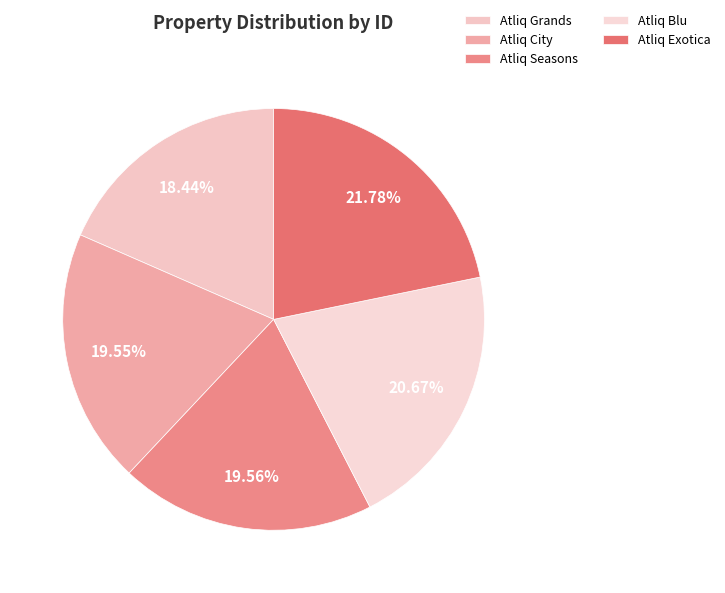

Is it true that Atliq Seasons is 34% of the pie?

False